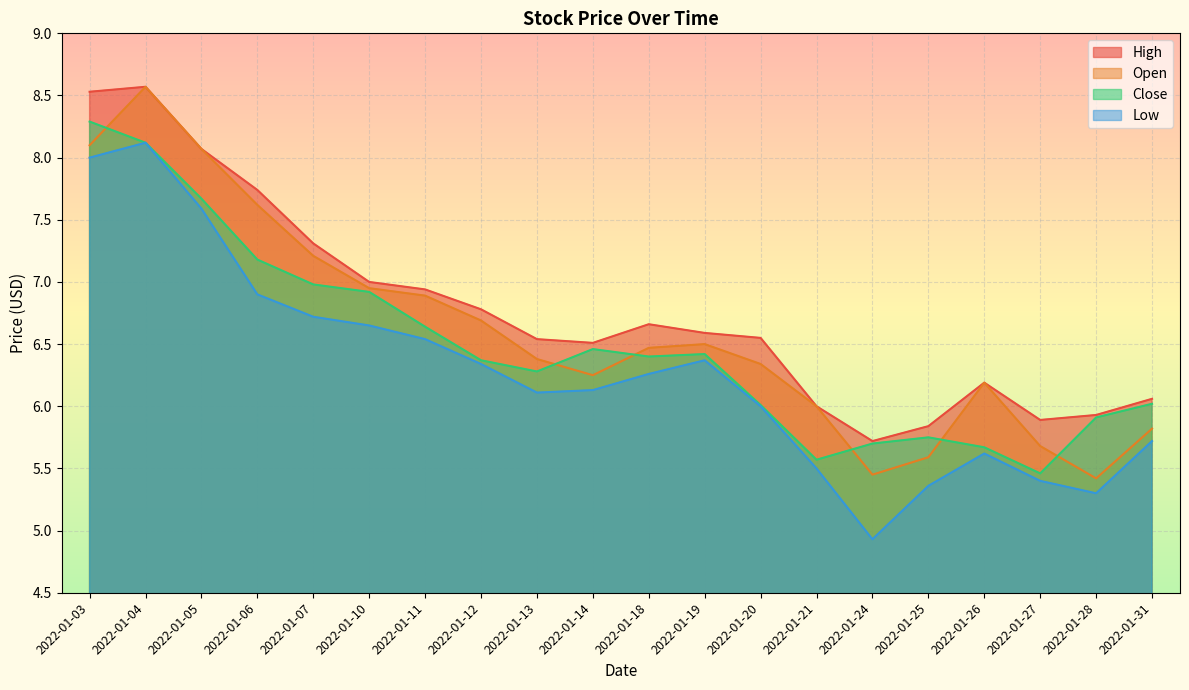

At which label does Open reach its peak?

2022-01-04